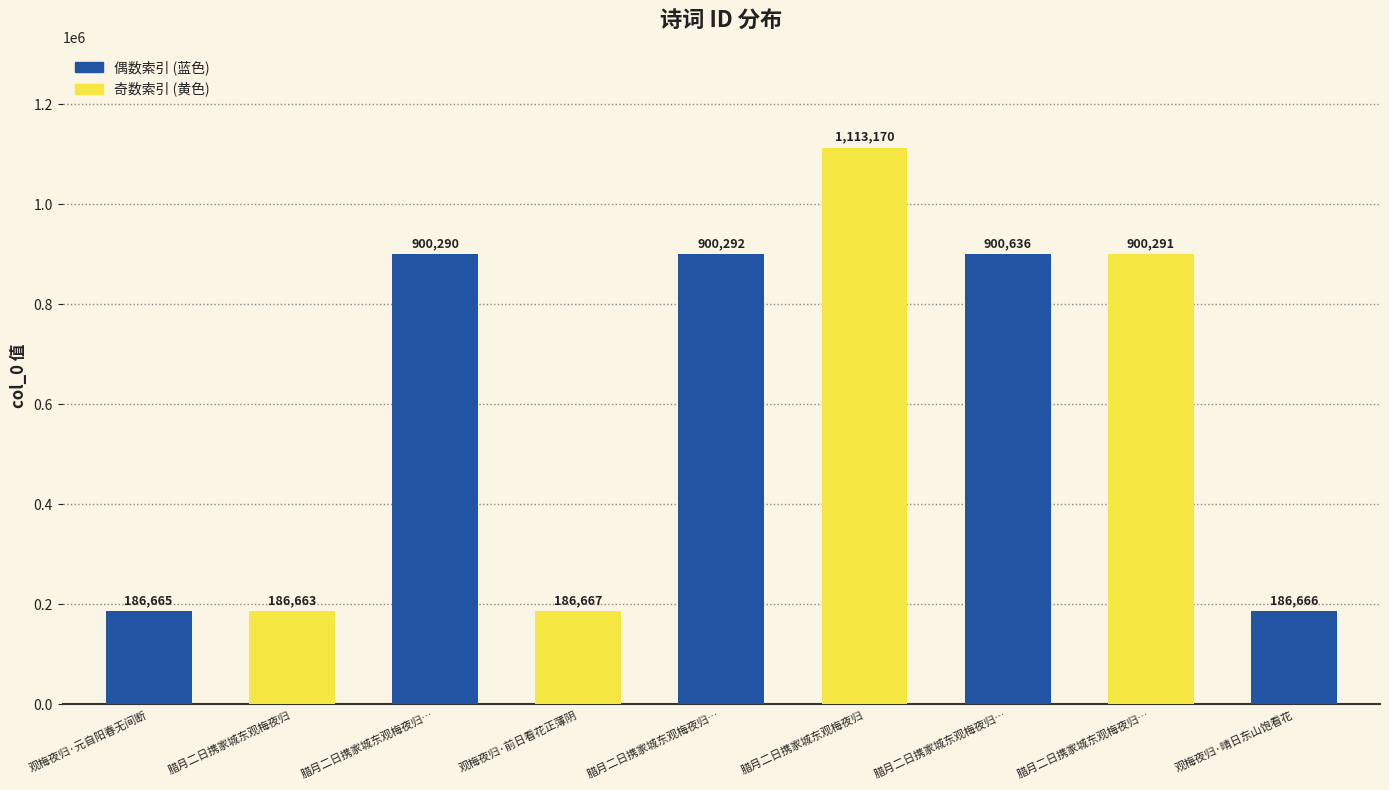

How many categories are shown in the chart?

9